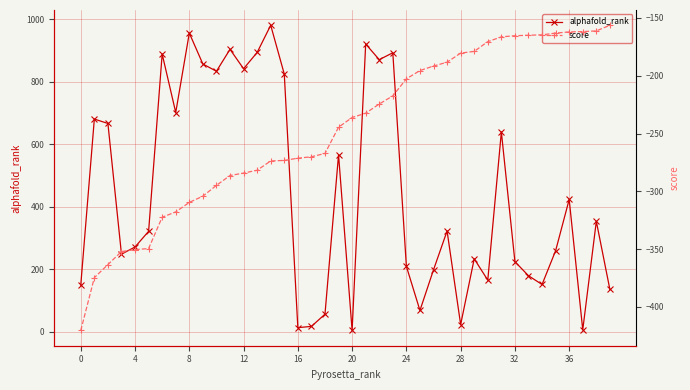

List the series in order of their overall mean, lowest first.

score, alphafold_rank